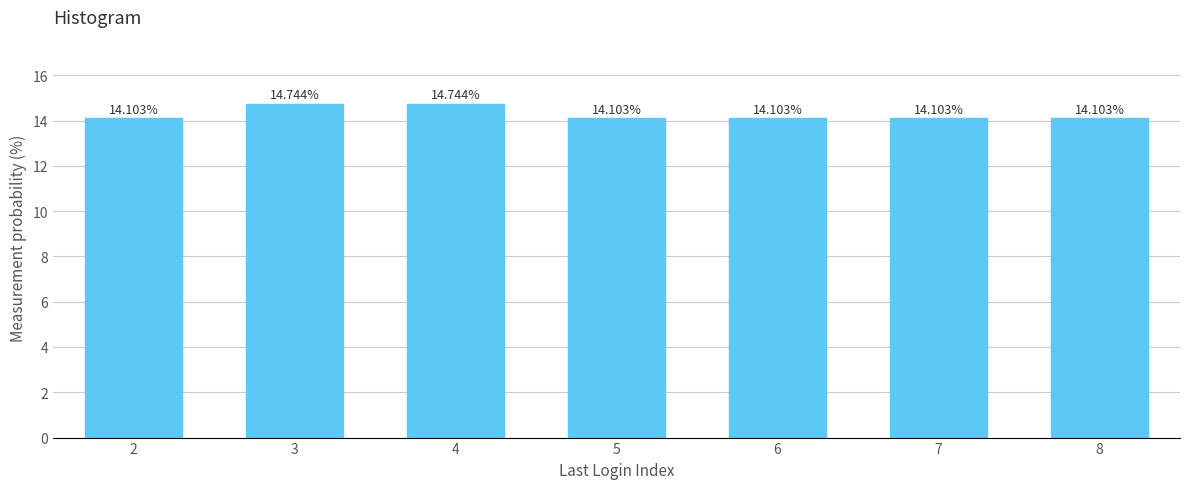

What is the ratio of the value at 6 to the value at 8?

1.0